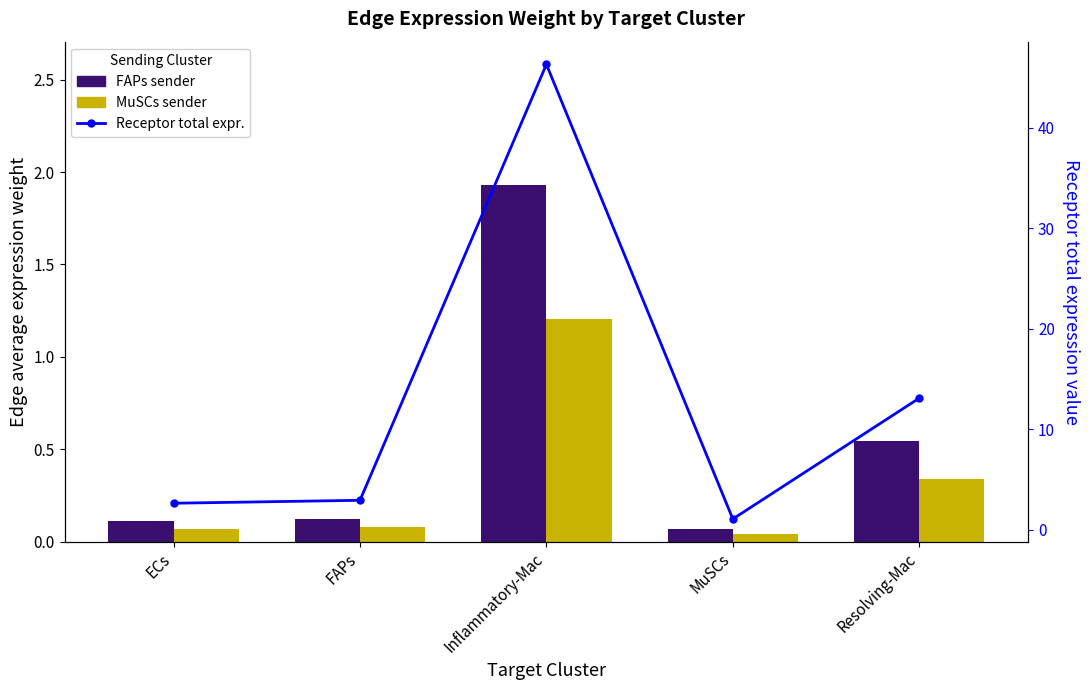

What is the difference between the second highest and minimum values in the Receptor total expression series?

12.0